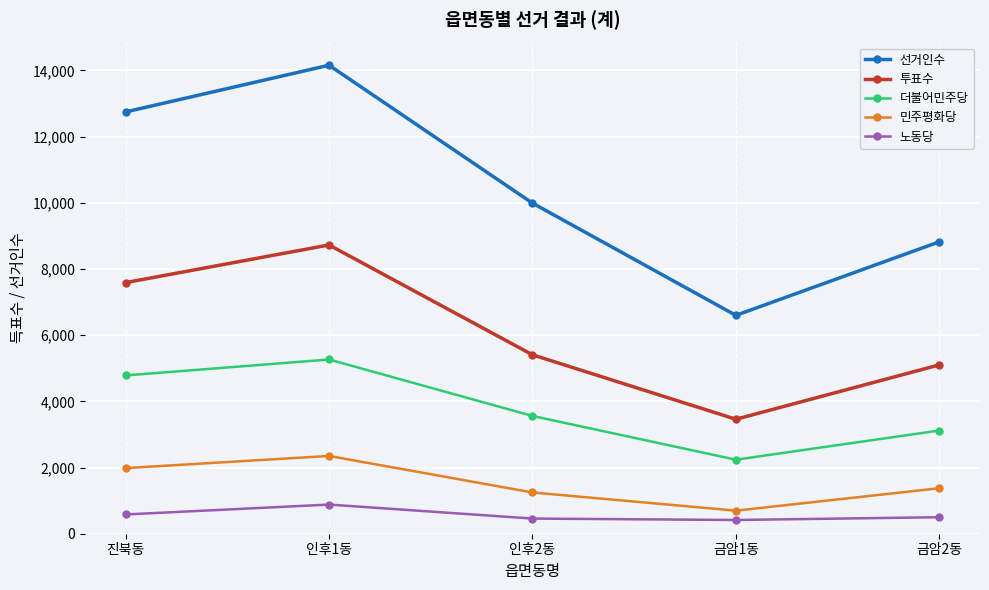

At 금암2동, list the series in order from largest to smallest.

선거인수, 투표수, 더불어민주당, 민주평화당, 노동당